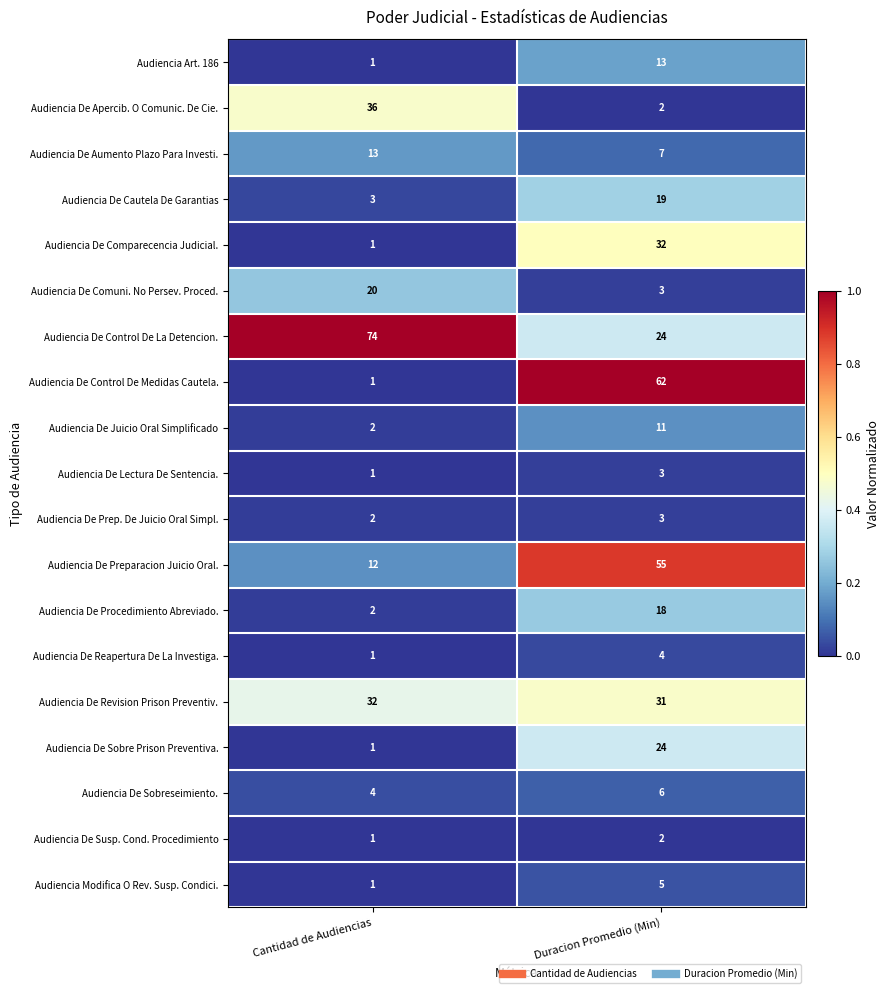

Where is Audiencia De Sobre Prison Preventiva. nearest to the value 12?

Cantidad de Audiencias